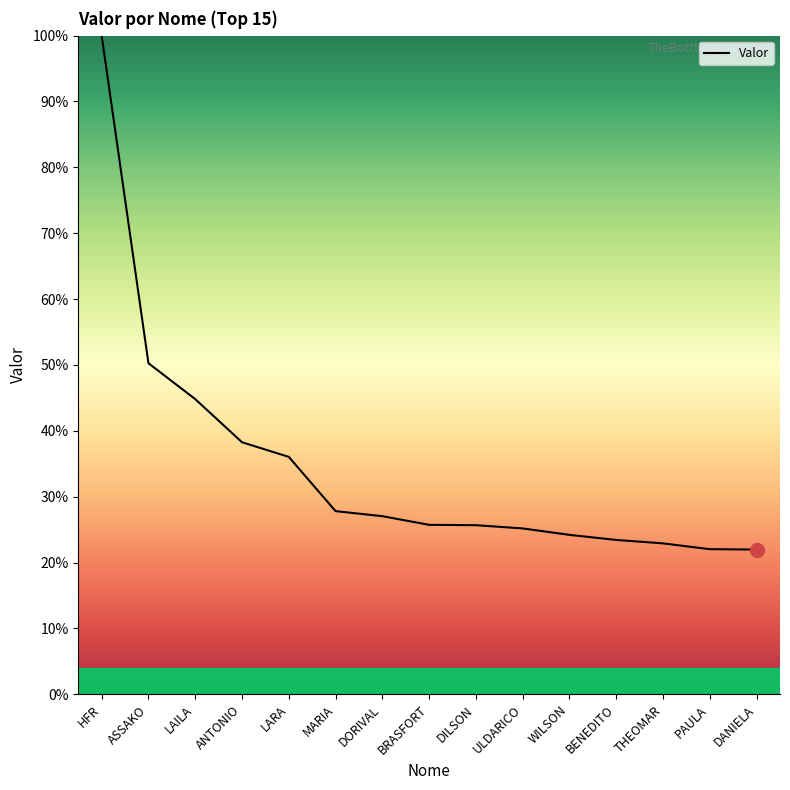

What position from the left is THEOMAR?

13